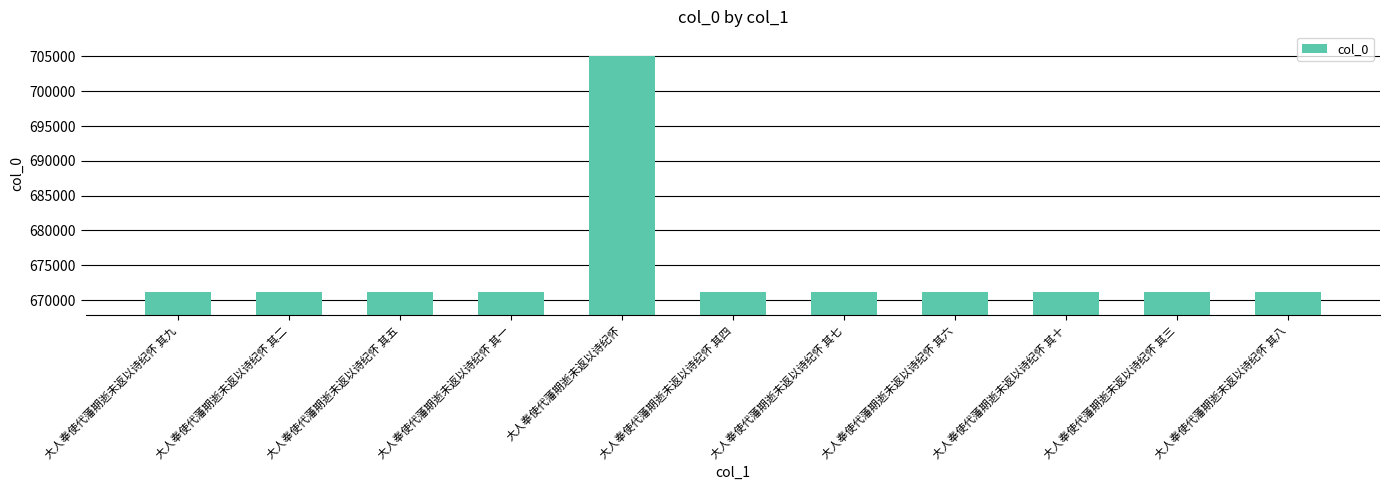

What is the change in value from 大人奉使代藩期逝未返以诗纪怀 其五 to 大人奉使代藩期逝未返以诗纪怀 其三?

-2